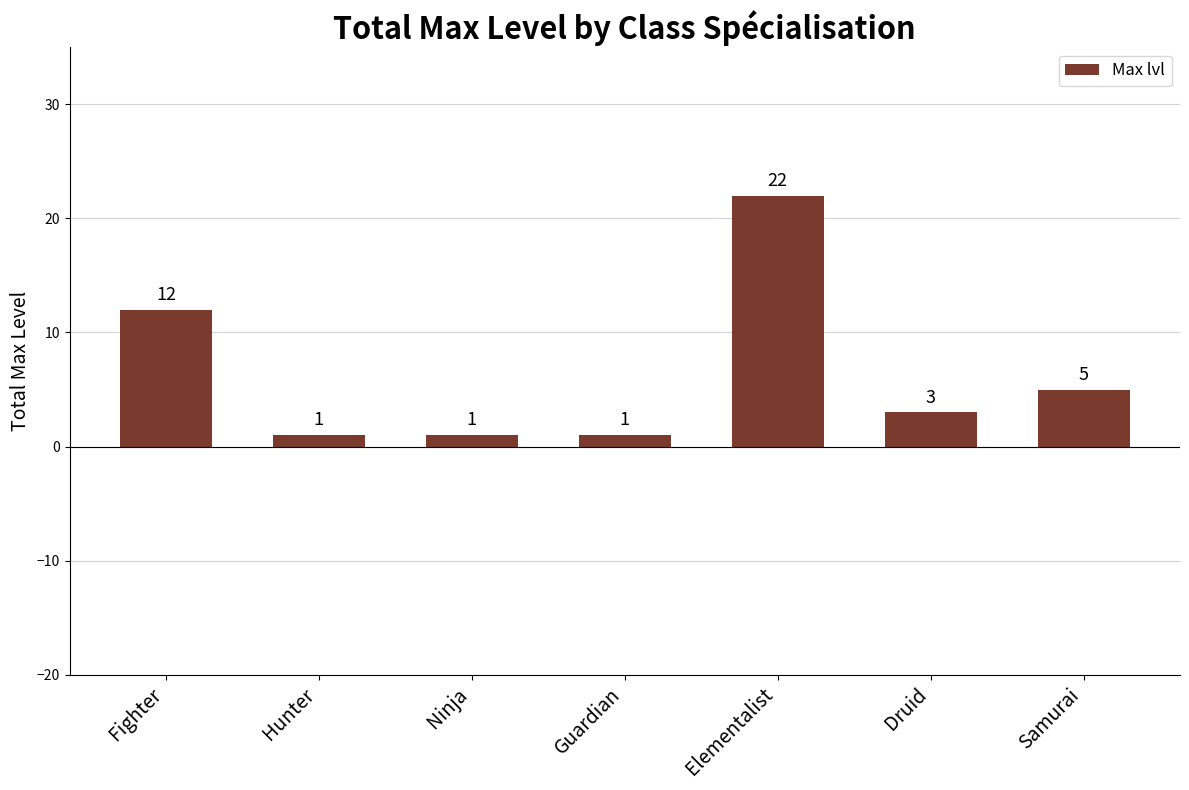

Count the number of categories in the chart.

7